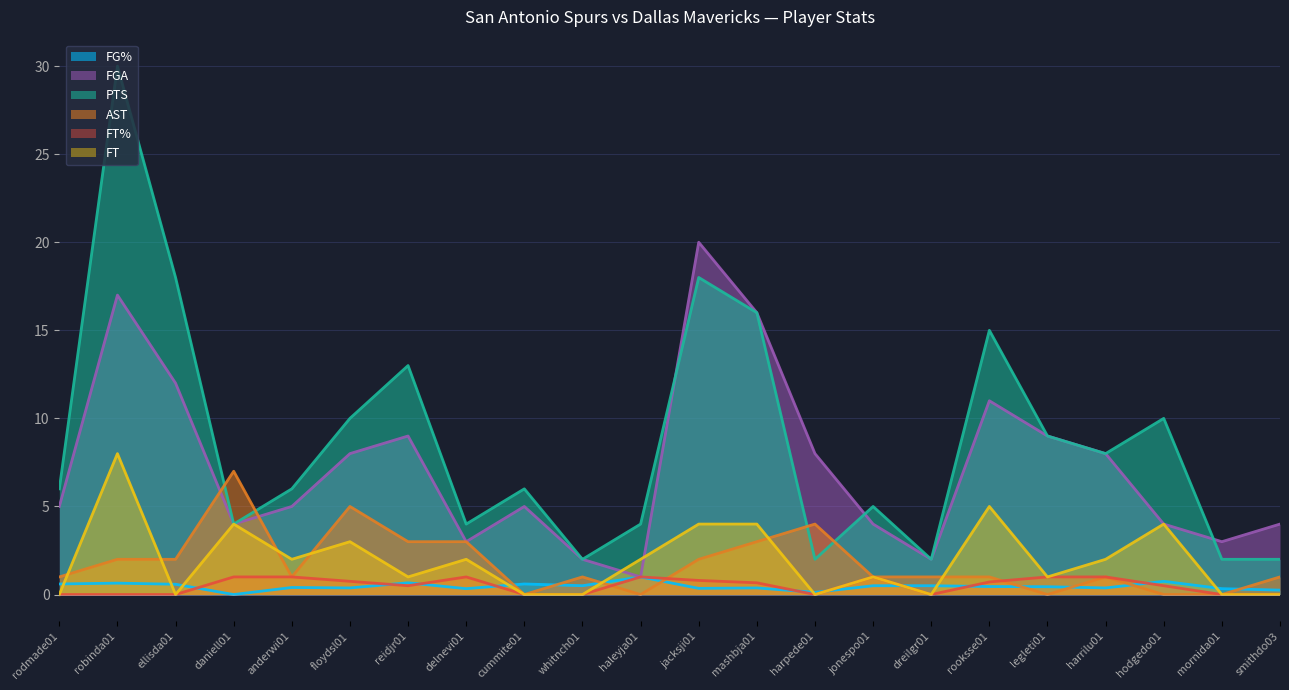

What is the average value of the FGA series?

7.3